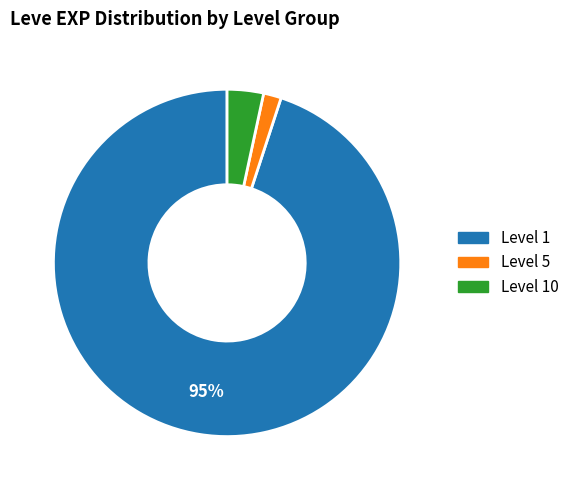

Is there a majority slice in this chart?

Yes